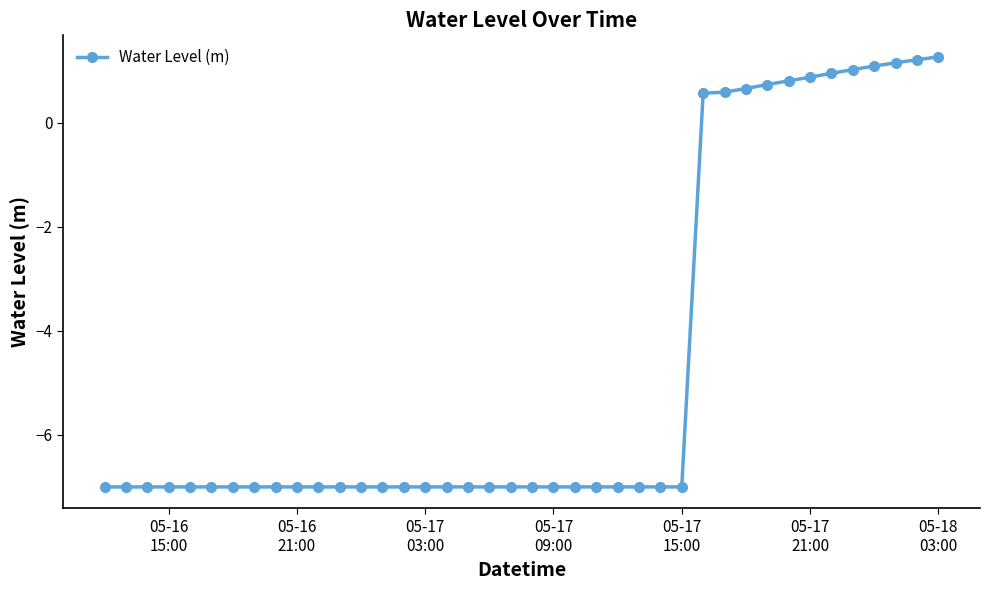

How many categories are shown in the chart?

40